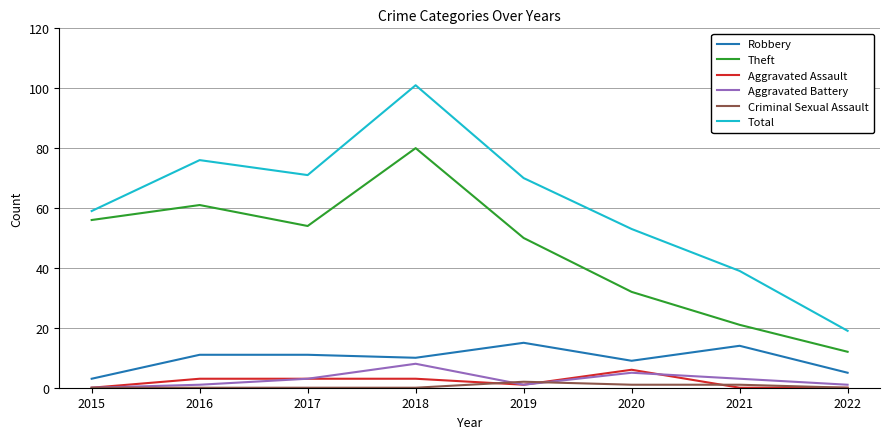

Is this an area chart (filled region under the line)?

No